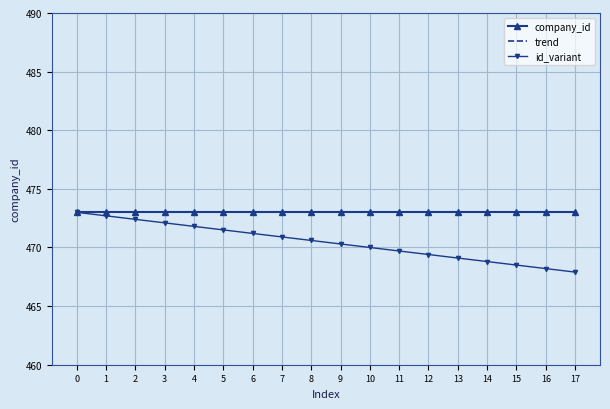

Is it true that company_id equals 473.0 at 10?

True